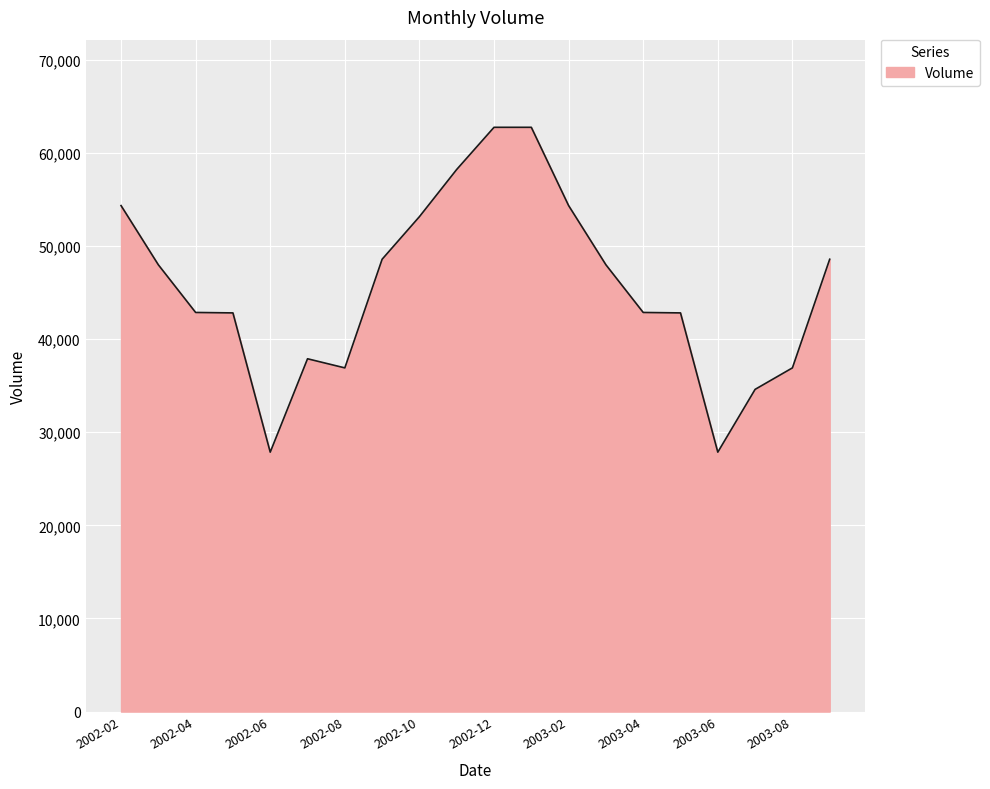

What is the difference between the maximum and minimum values?

34879